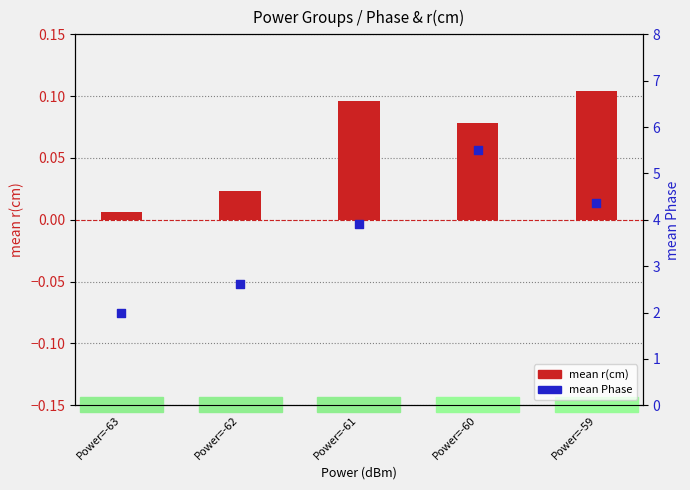

Which series has the largest Y range (max minus min)?

mean Phase